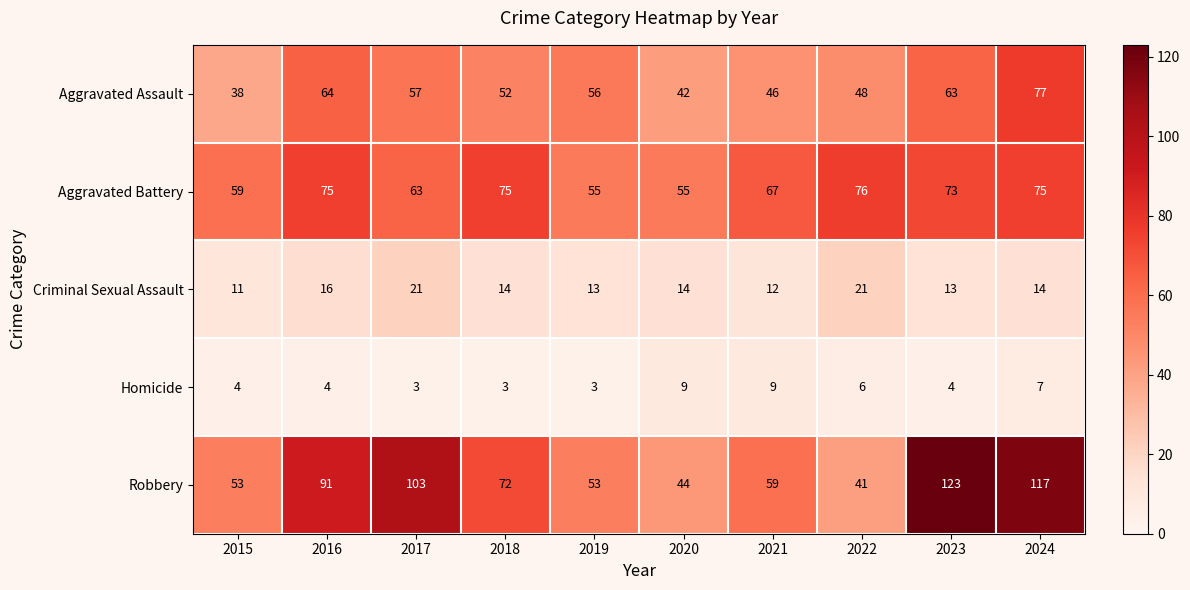

List the series in order of their peak value, lowest first.

Homicide, Criminal Sexual Assault, Aggravated Battery, Aggravated Assault, Robbery